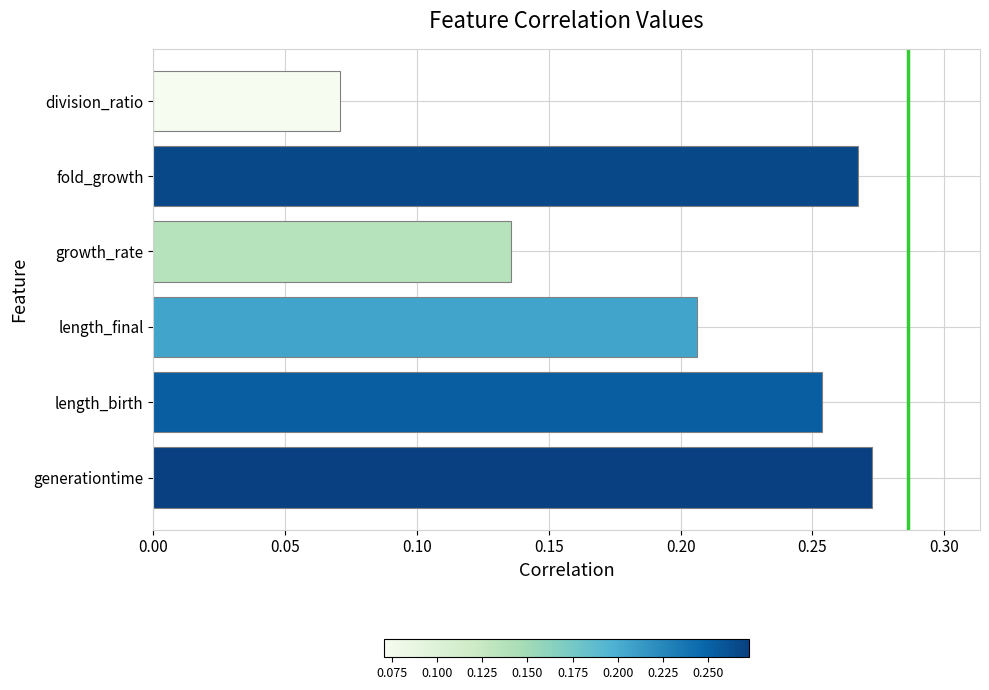

Which label corresponds to the smallest value in the chart?

division_ratio